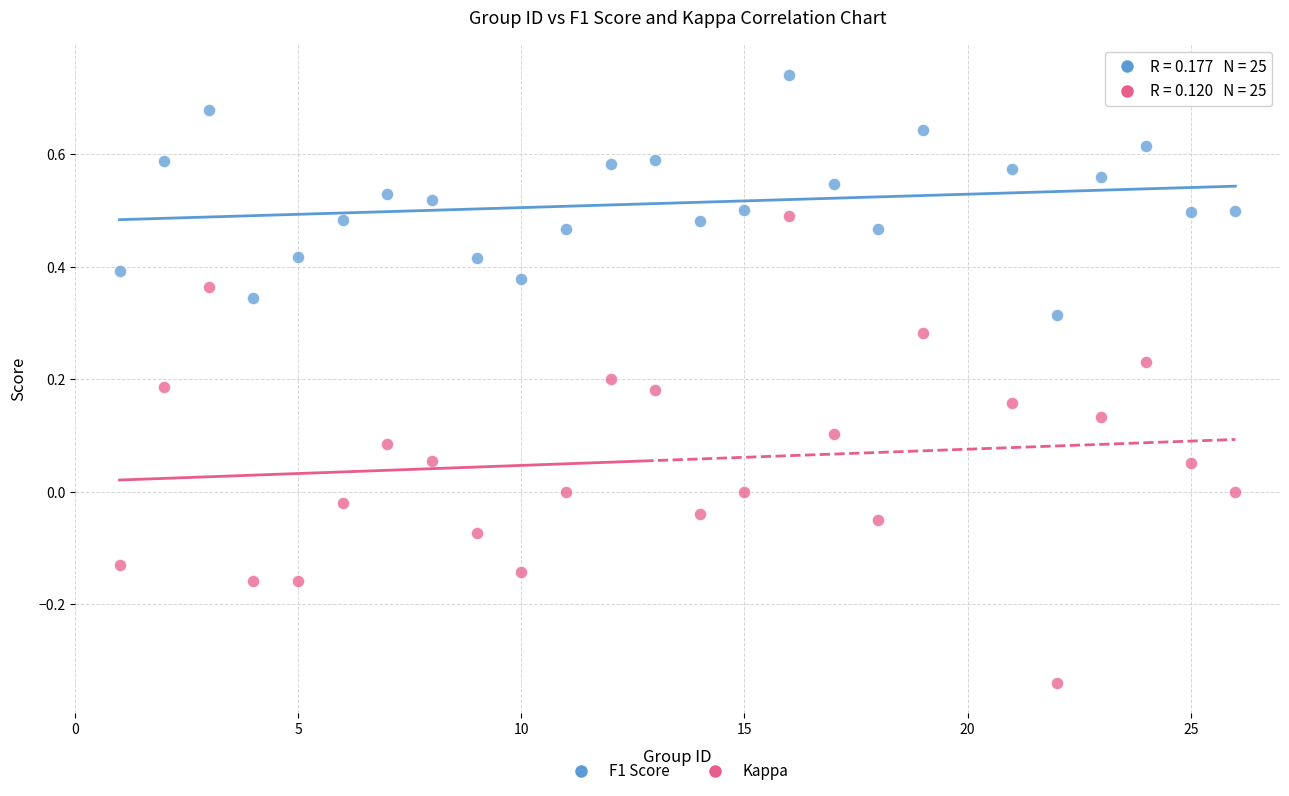

Which series has the widest spread of Y values?

Kappa